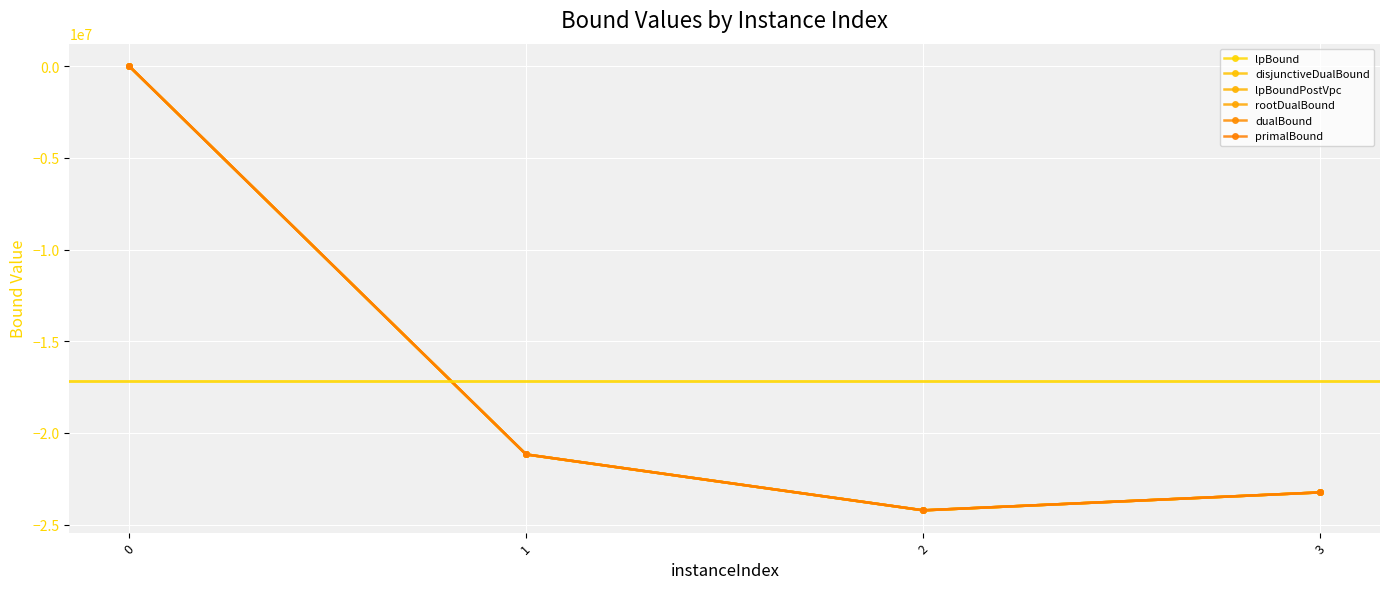

Count the number of categories in the chart.

4